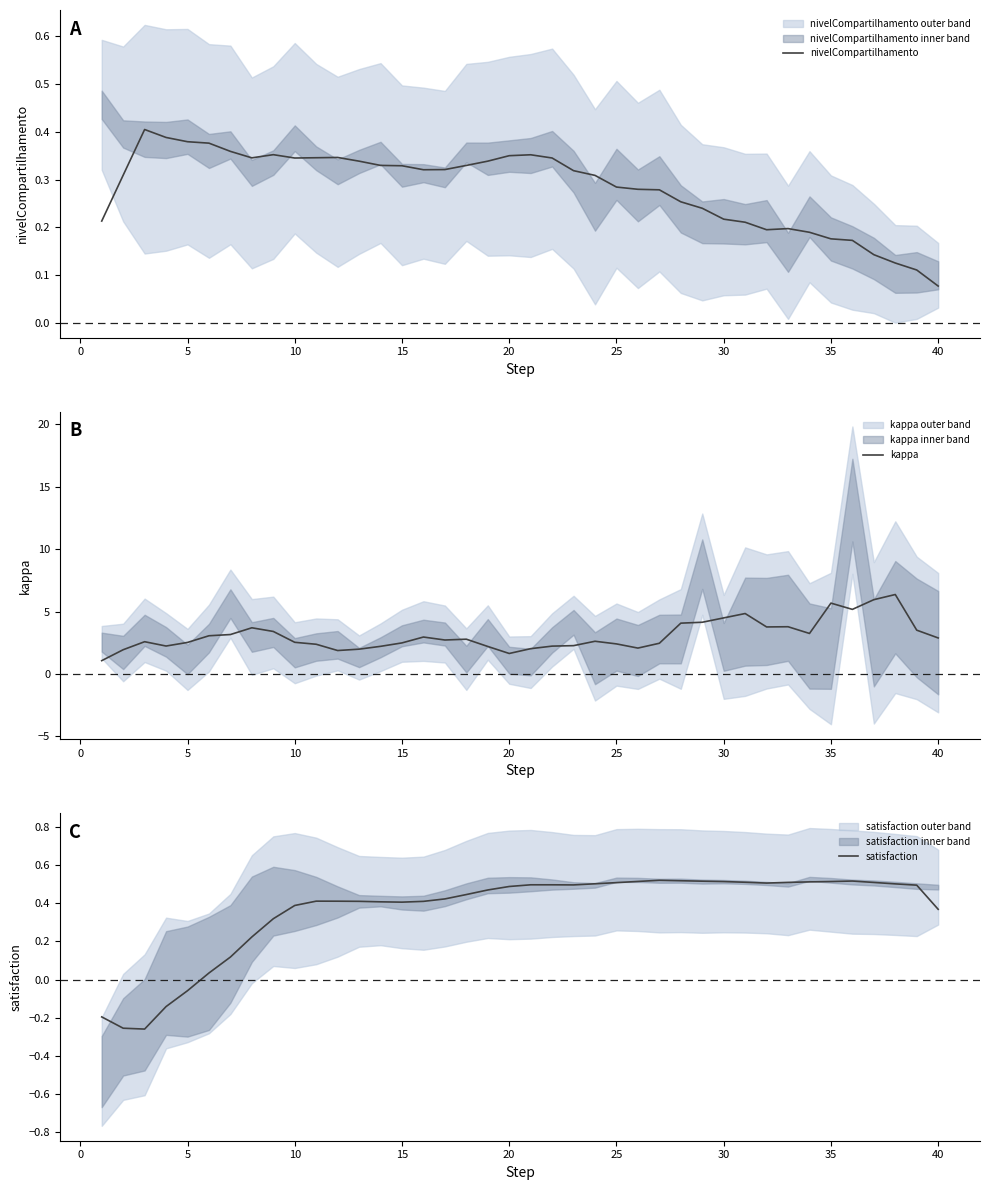

What is the difference between the maximum and second lowest values in the satisfaction series?

0.8